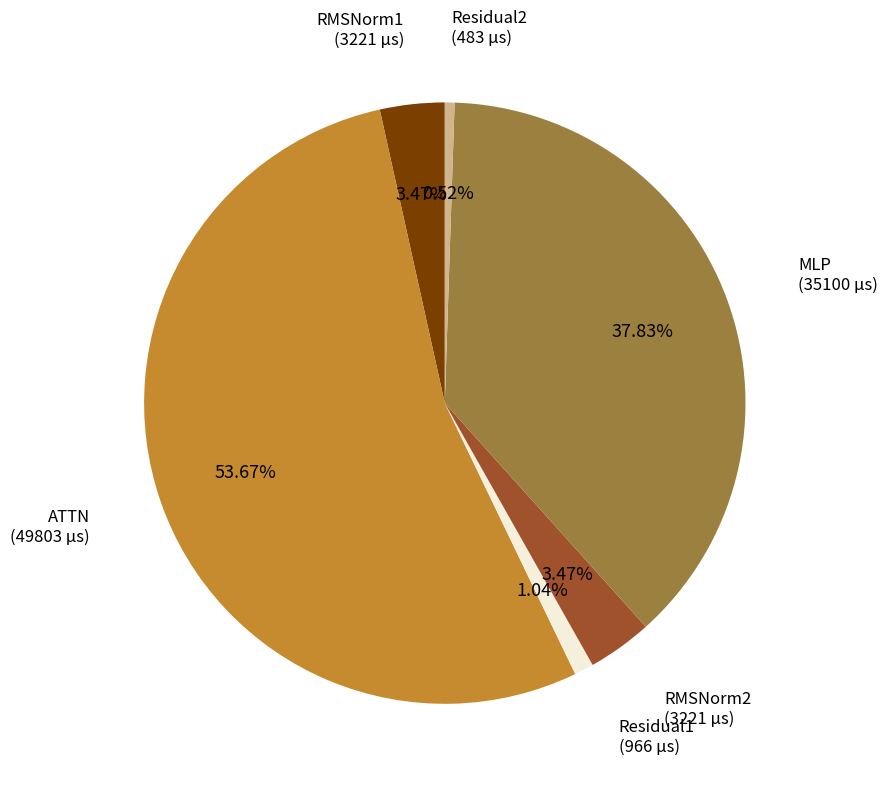

What is the smallest slice in the pie chart?

Residual2